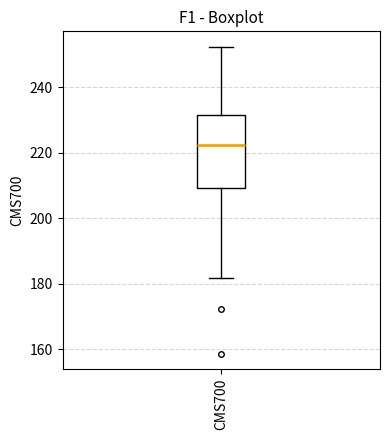

Where does the upper whisker of the box for CMS700 end on the y-axis? The values are not printed on the chart, so give them approximately, as read against the axis.

252